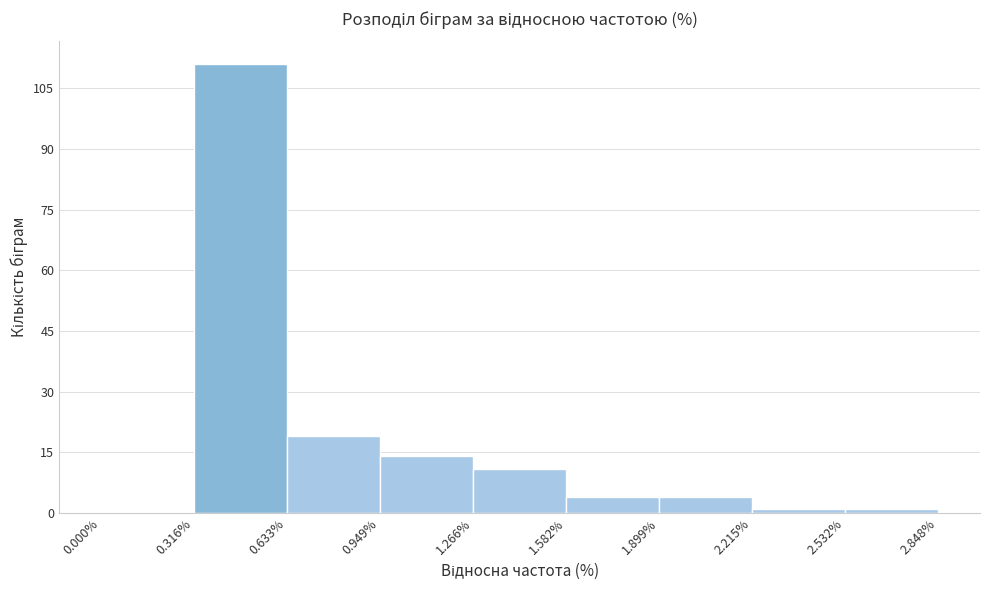

What is the height of the bar covering 1.899% to 2.215% on the x-axis? The values are not printed on the chart, so give them approximately, as read against the axis.

4